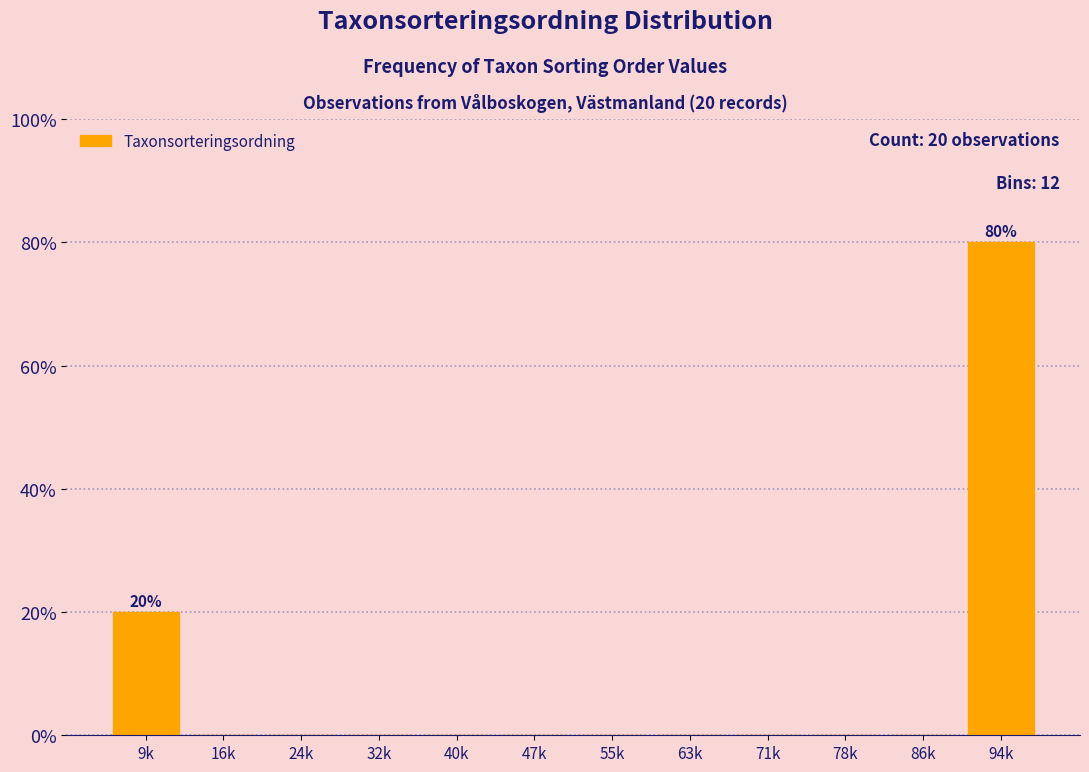

Reading left to right, list all the values displayed in this chart.

9k=20	16k=0	24k=0	32k=0	40k=0	47k=0	55k=0	63k=0	71k=0	78k=0	86k=0	94k=80